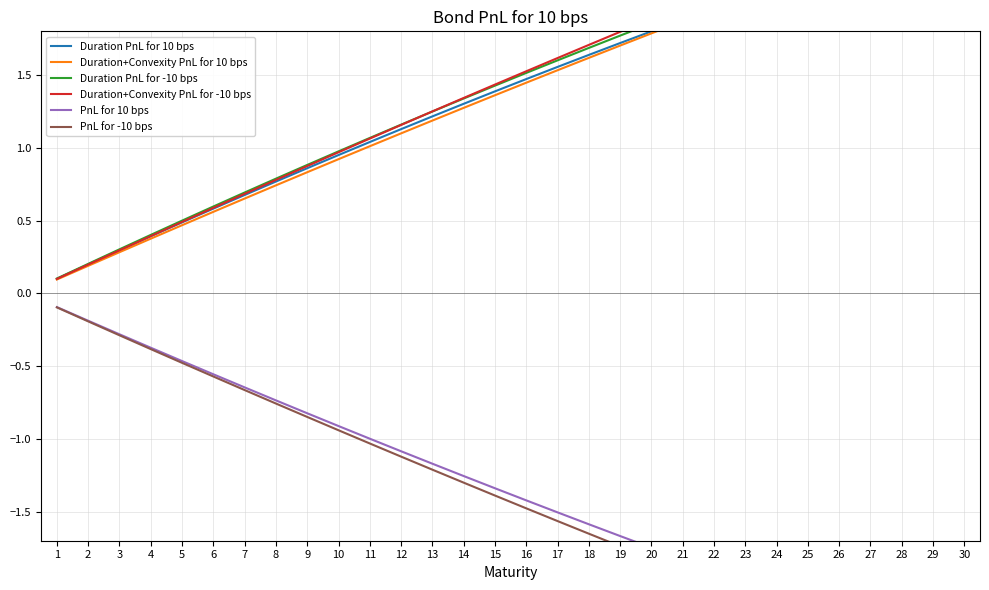

How many data points in PnL for -10 bps are above -1?

10